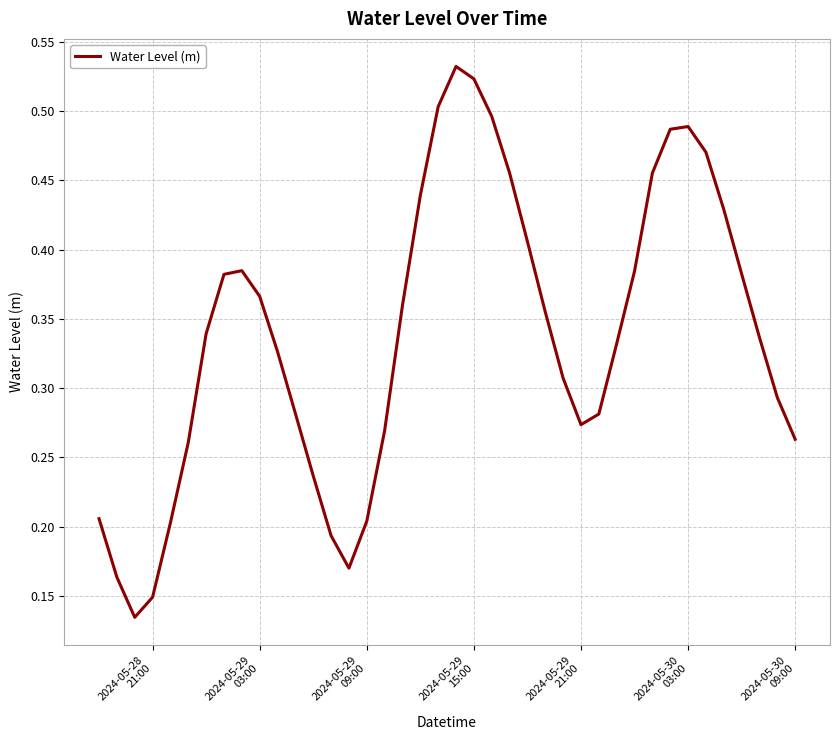

Does the chart display data point markers on the line(s)?

No